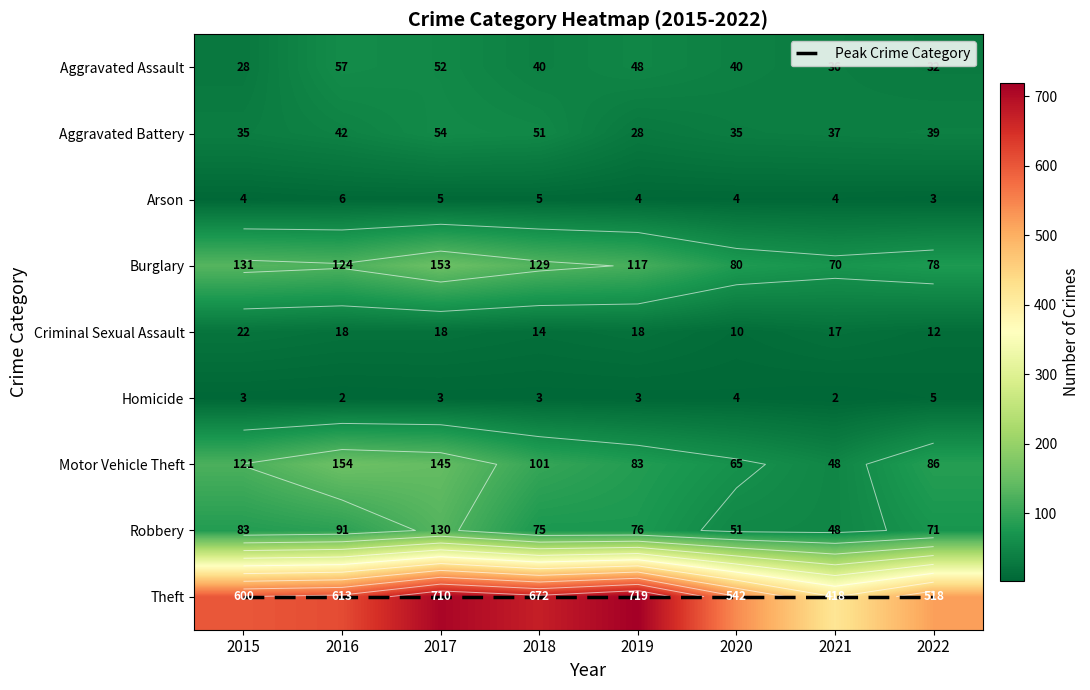

Between 2017 and 2022, which series saw the biggest shift?

Theft